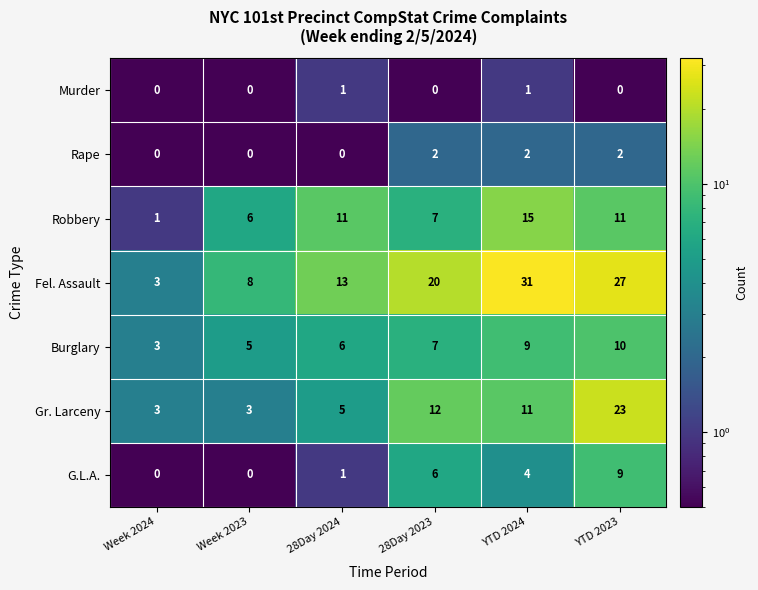

The value of Gr. Larceny at YTD 2023 is 14. True or false?

False